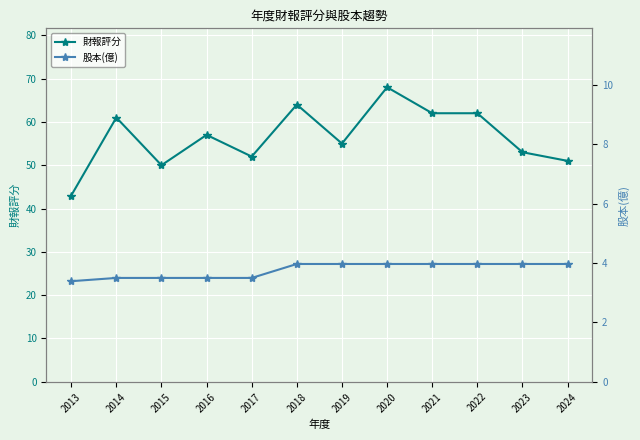

What is the greatest value displayed?

68.0